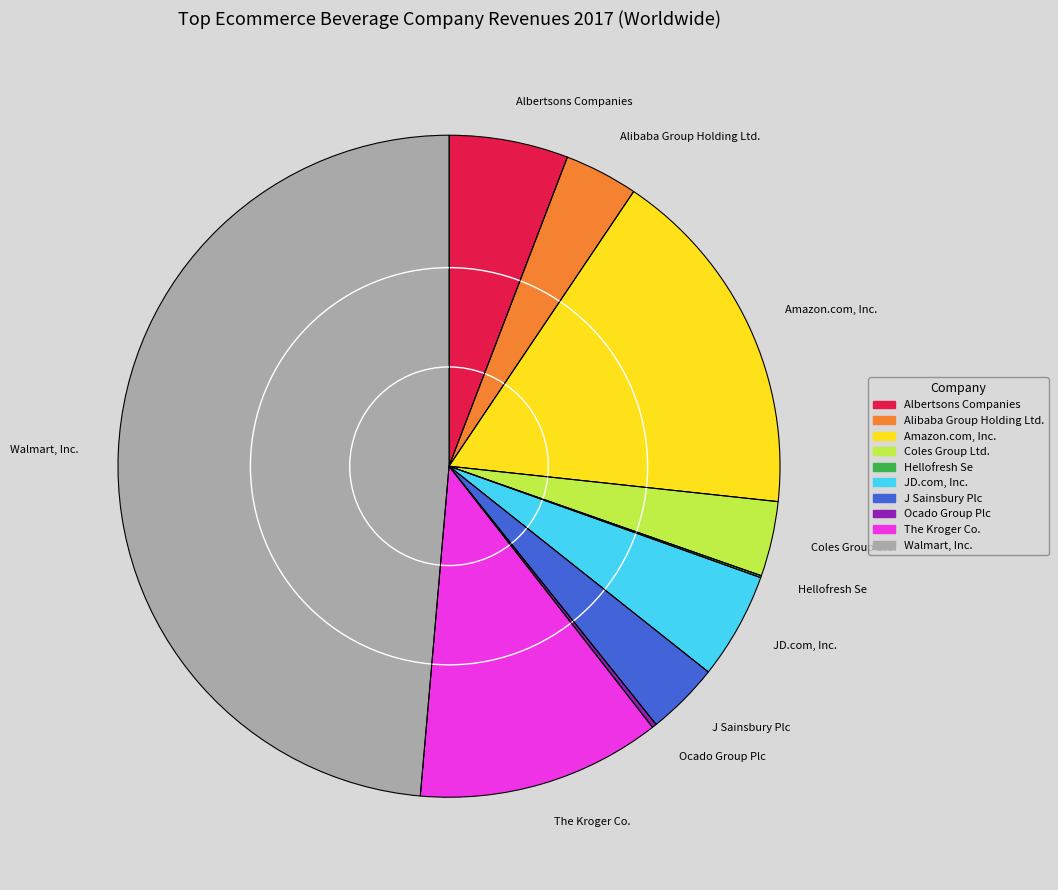

Is it true that Walmart, Inc. is 49% of the pie?

True